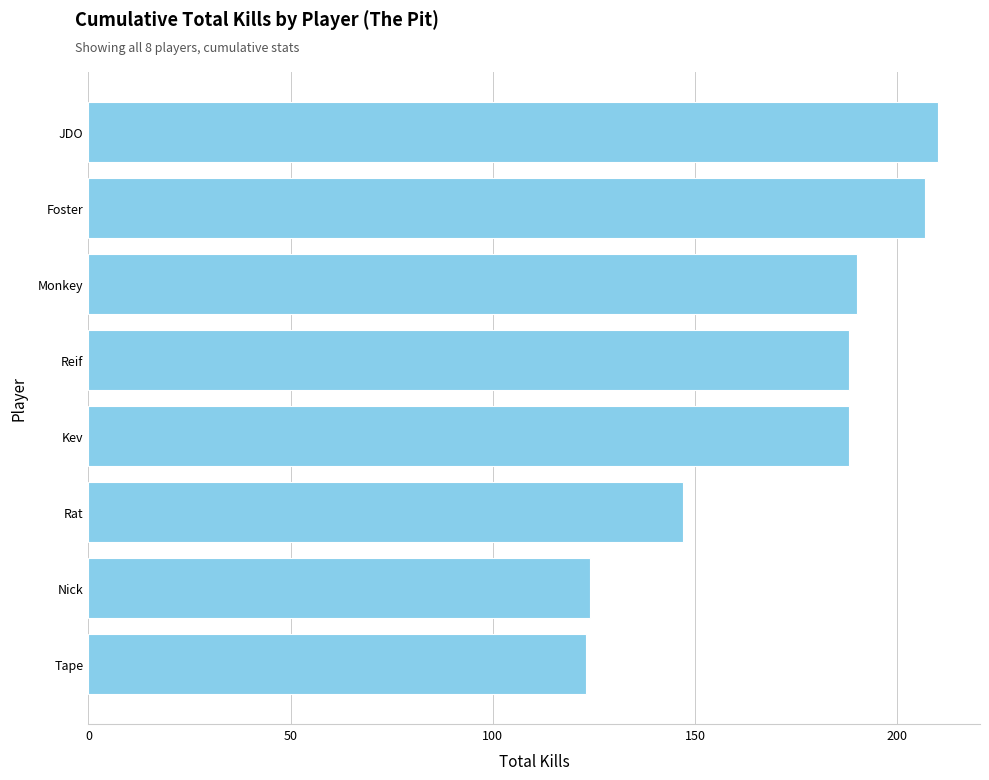

Reading top to bottom, extract all data points from this chart.

JDO=210	Foster=207	Monkey=190	Reif=188	Kev=188	Rat=147	Nick=124	Tape=123